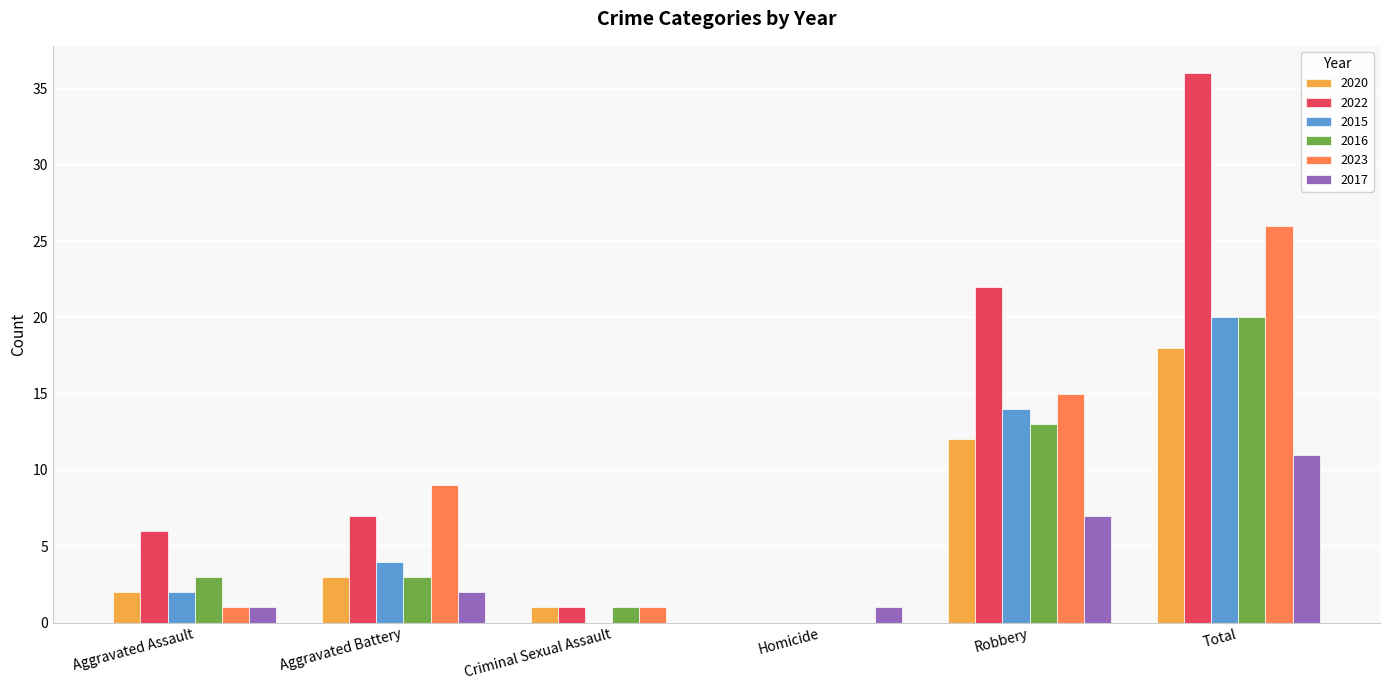

What is the sum of all 2017 values?

22